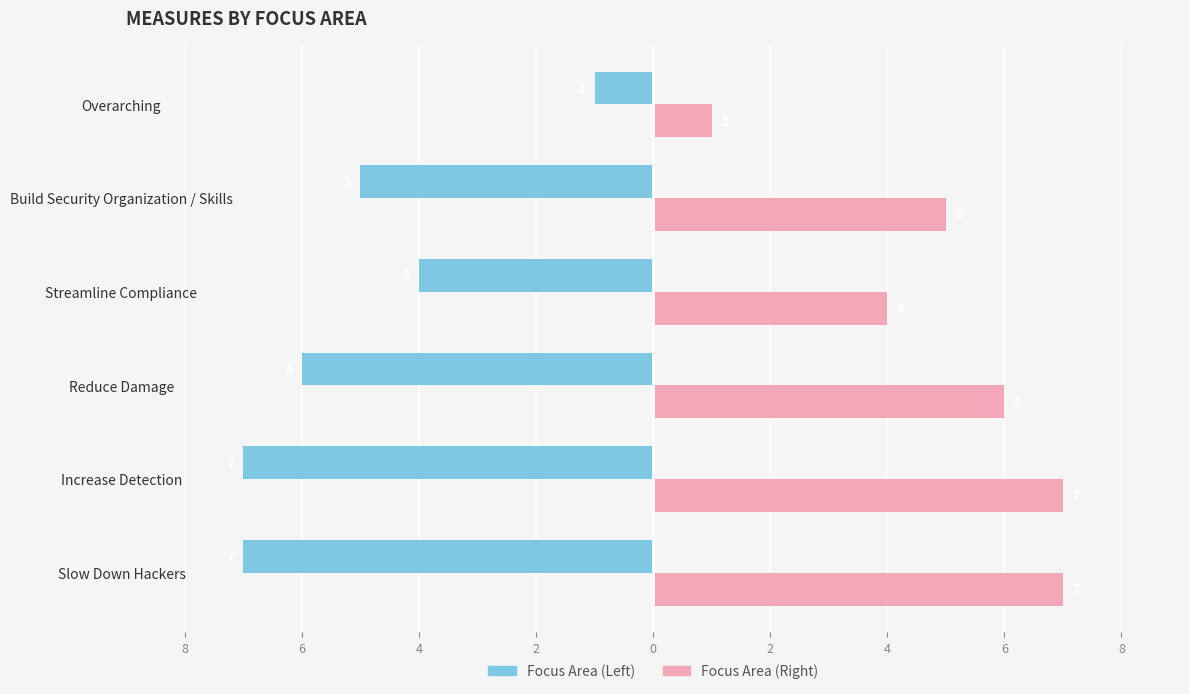

The value of Measure Count (Left) at Reduce Damage is -9. True or false?

False